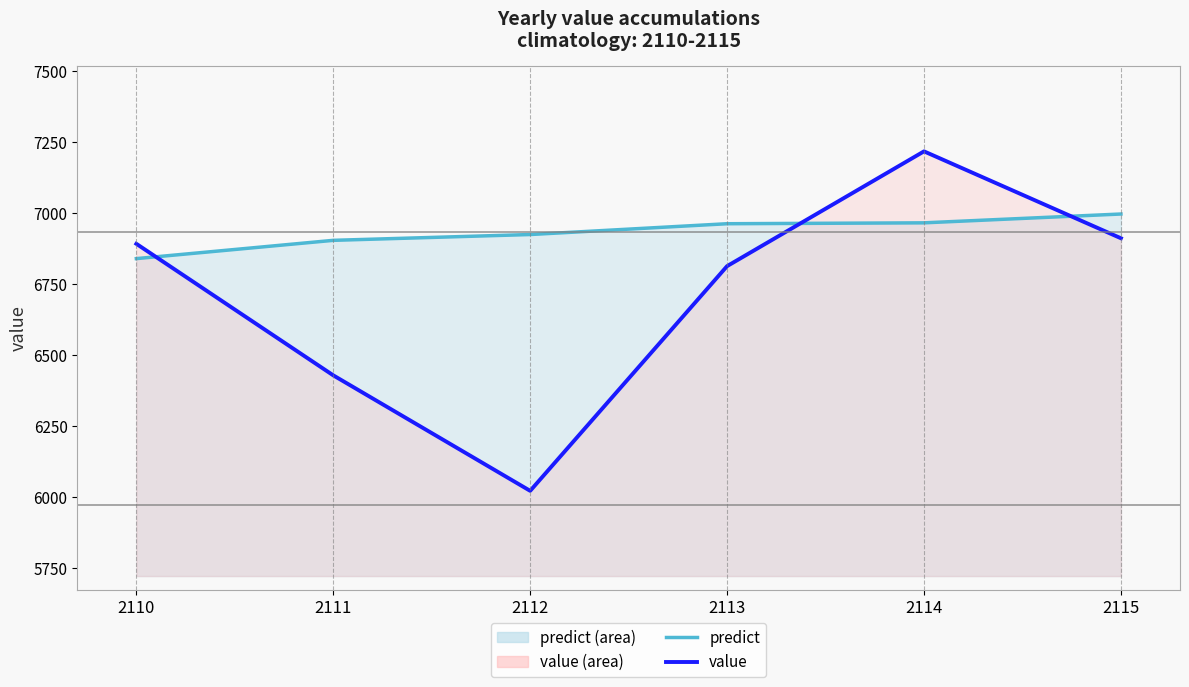

Which series has the widest spread of values?

value